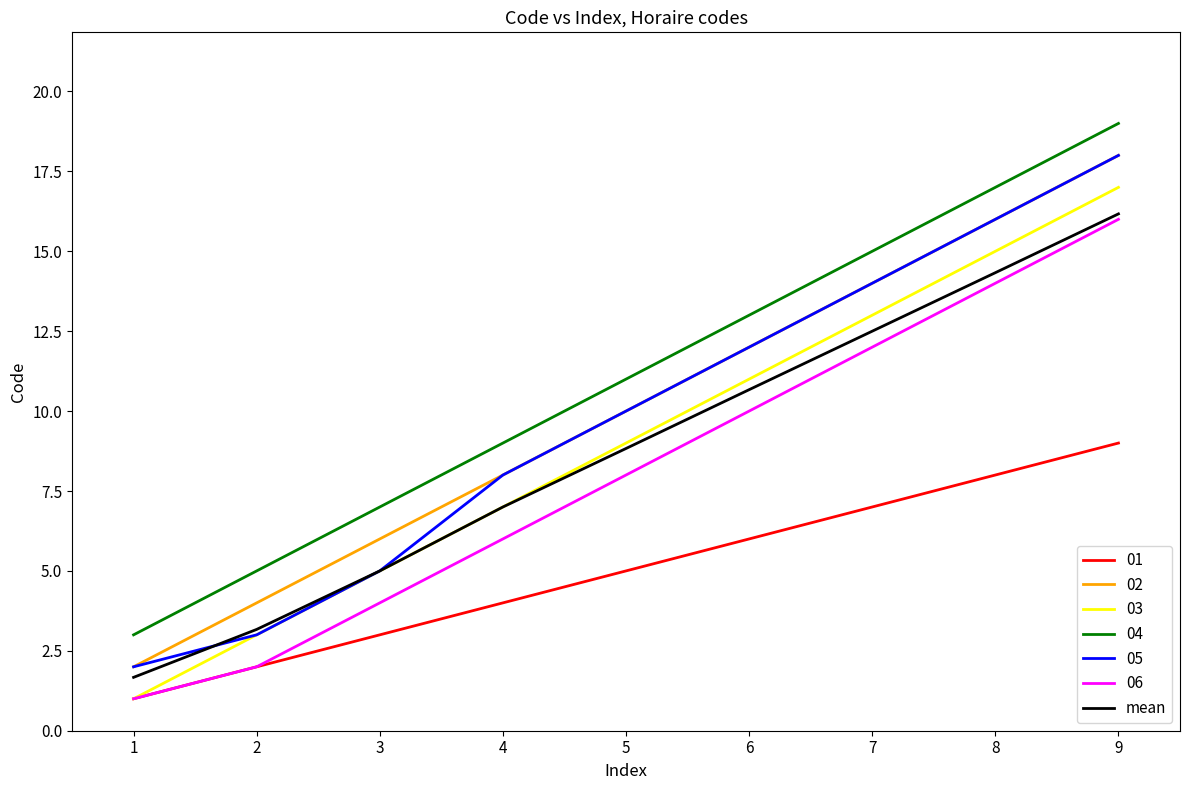

True or false: 02 and 01 intersect in this chart.

False